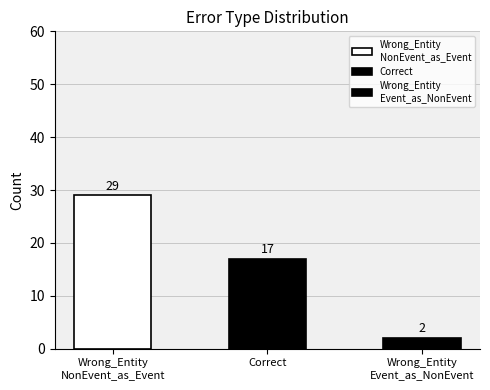

Rank the categories by value from lowest to highest.

Wrong_Entity
Event_as_NonEvent, Correct, Wrong_Entity
NonEvent_as_Event